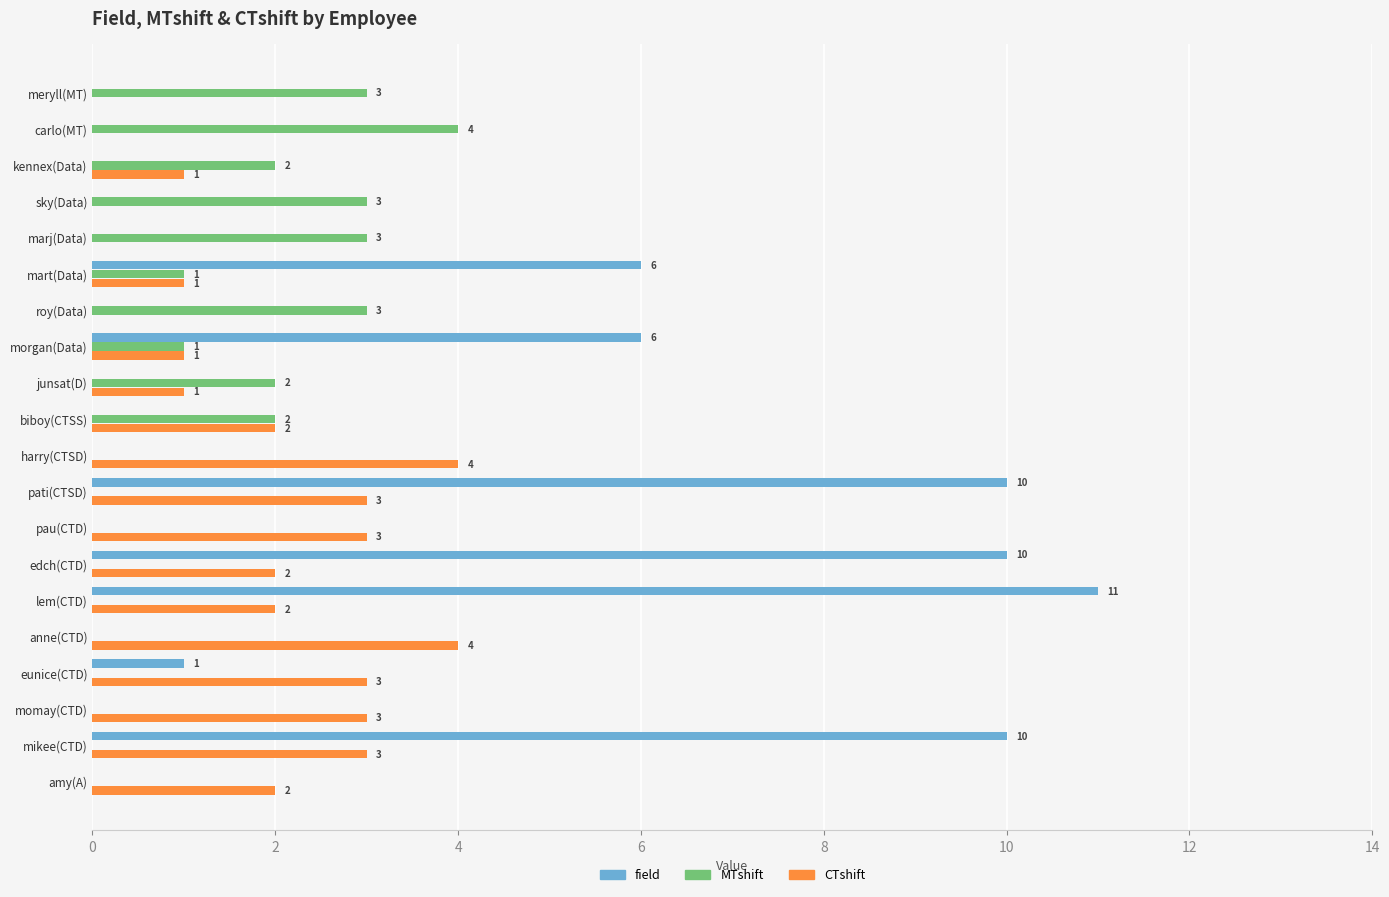

The value of field at amy(A) is 6. True or false?

False